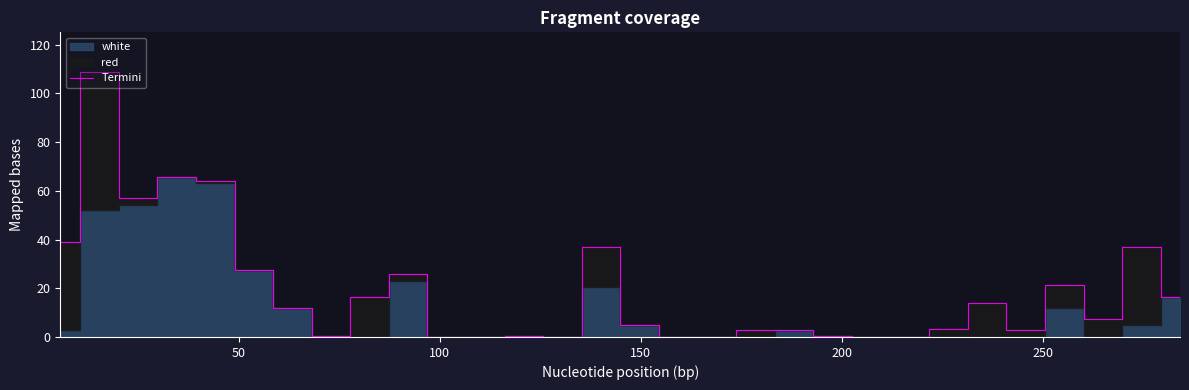

Is this an area chart (filled region under the line)?

No